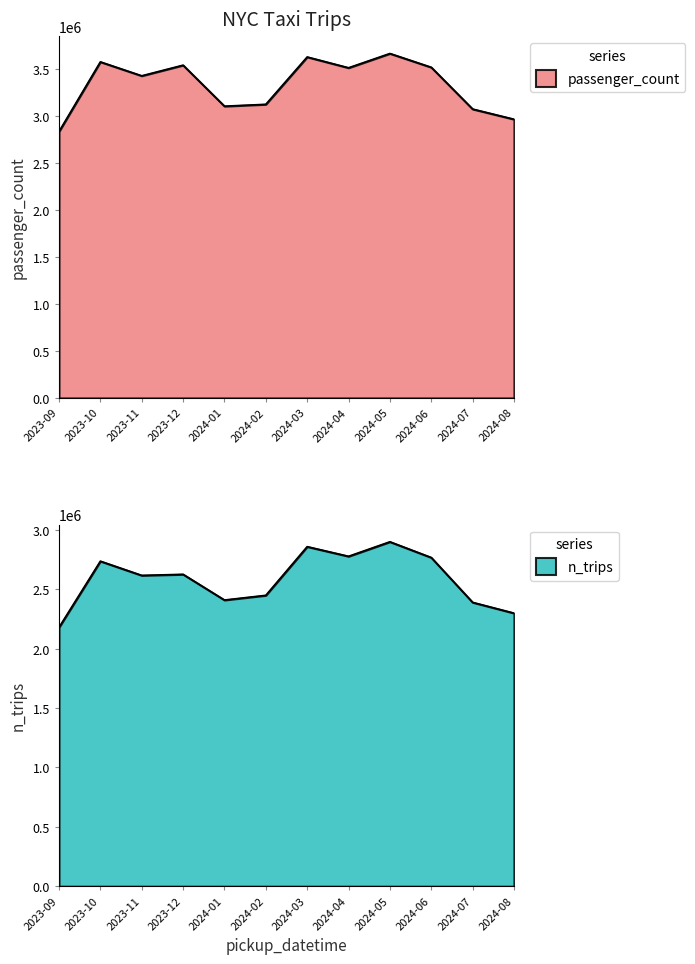

True or false: passenger_count and n_trips intersect in this chart.

False